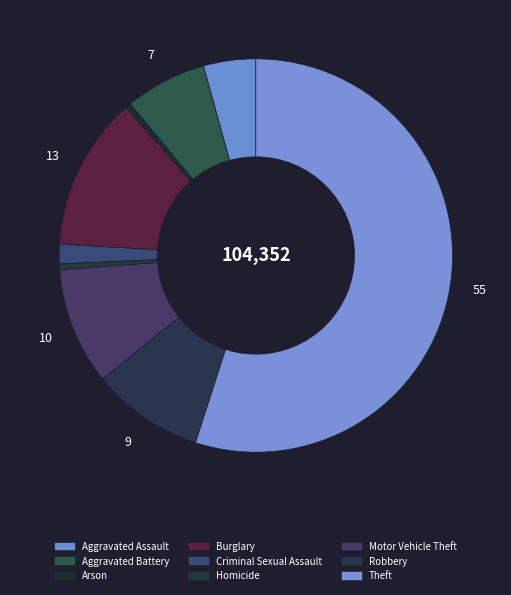

What is the change in value from Burglary to Motor Vehicle Theft?

-3116